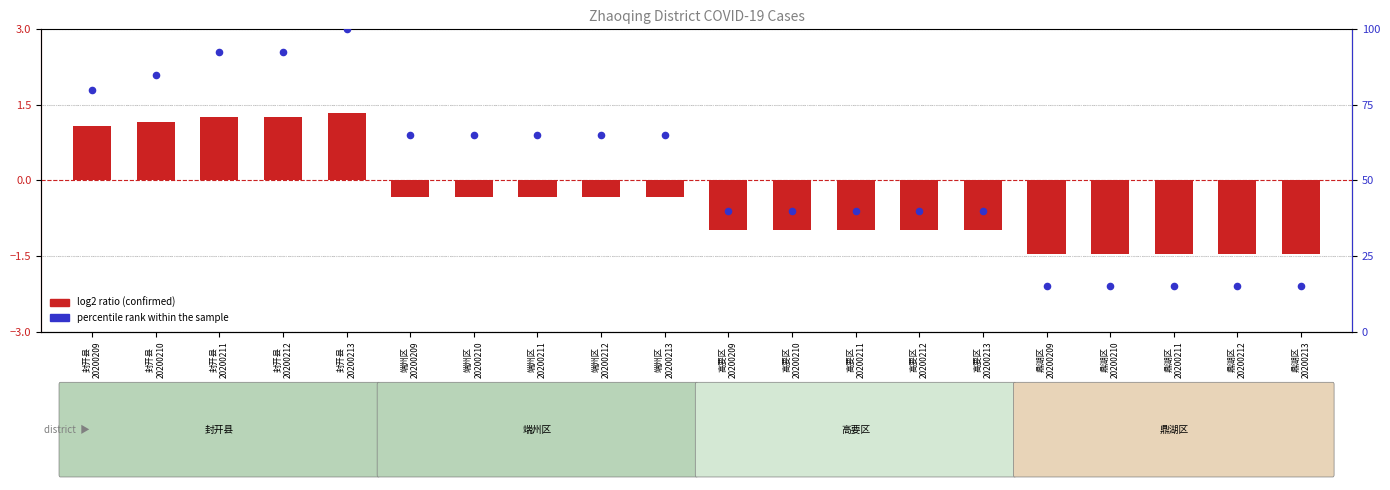

Which series contains the highest Y value?

percentile rank within the sample